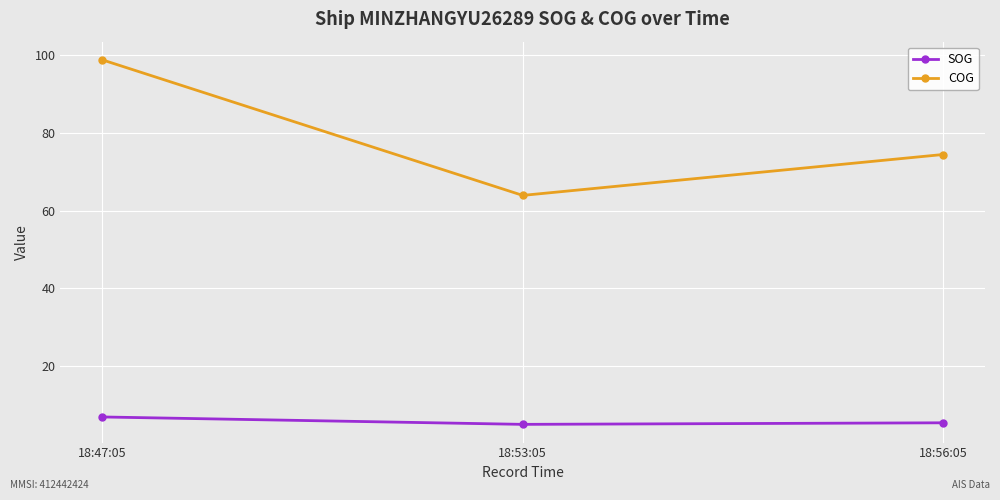

At which label does COG first exceed 74?

18:47:05